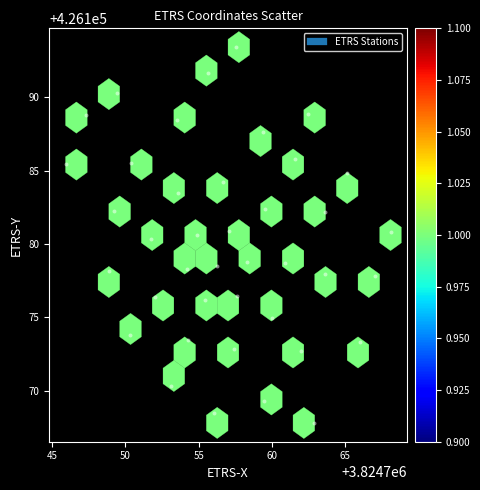

What is the range of Y values (max minus min)?

25.6